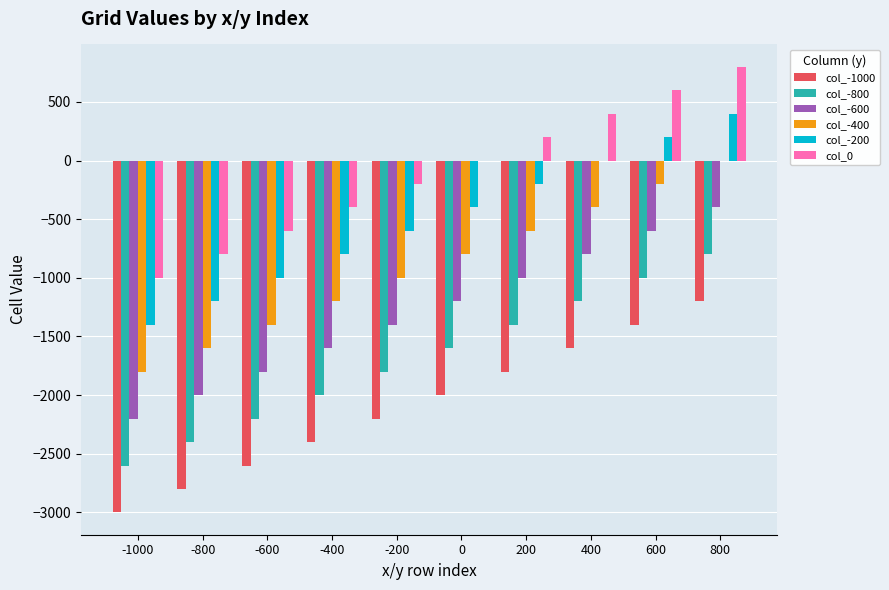

At which label does col_-1000 first exceed -2000?

200